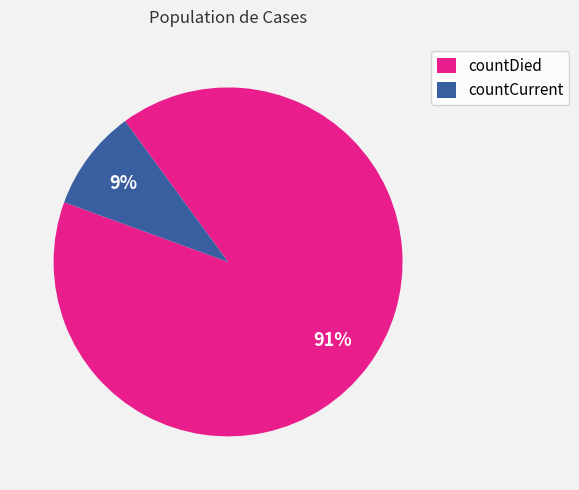

Between countDied and countCurrent, which is larger?

countDied